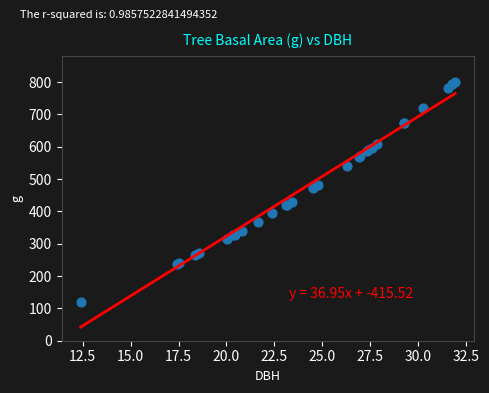

What Y value in the scatter plot is closest to 460?

472.4